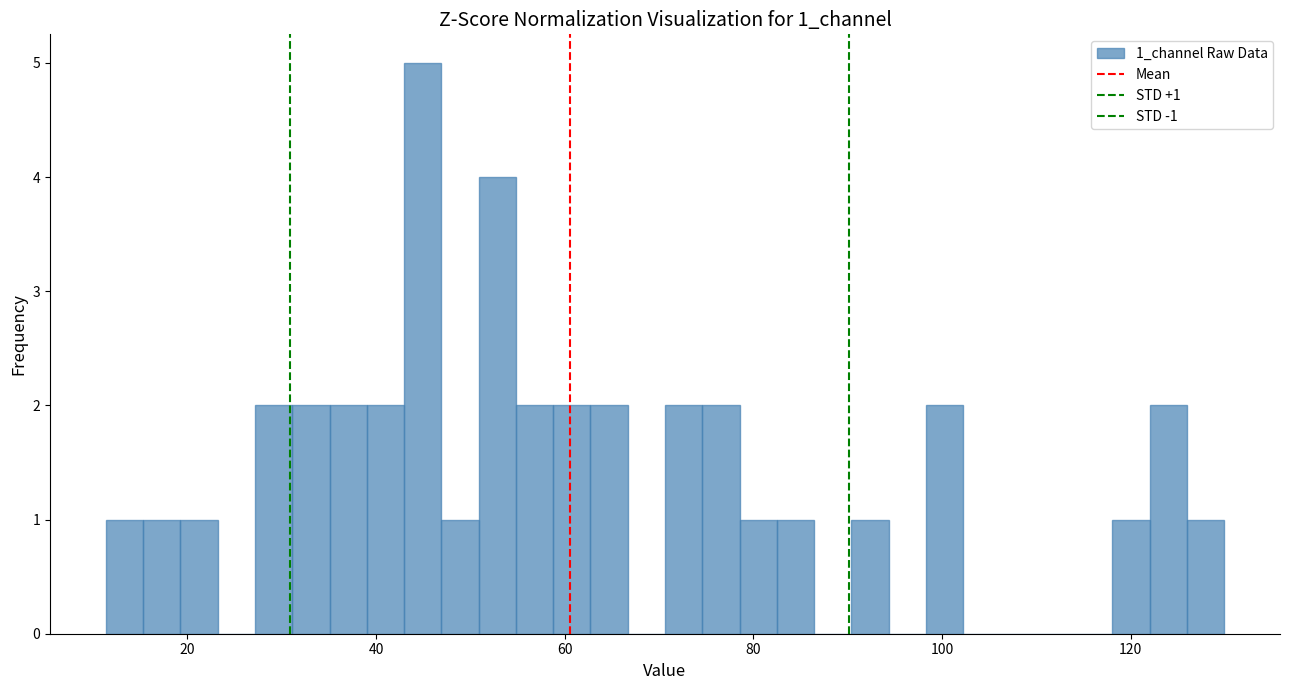

Read against the x-axis, roughly where is the centre of the tallest bar?

44